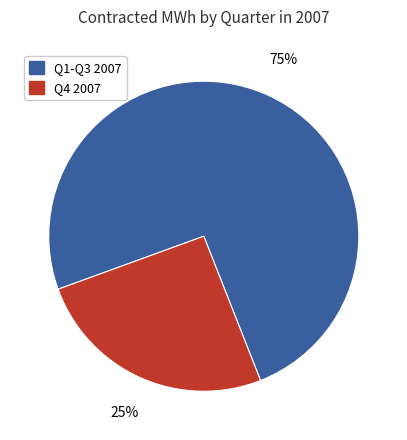

Between Q4 2007 and Q1-Q3 2007, which is larger?

Q1-Q3 2007